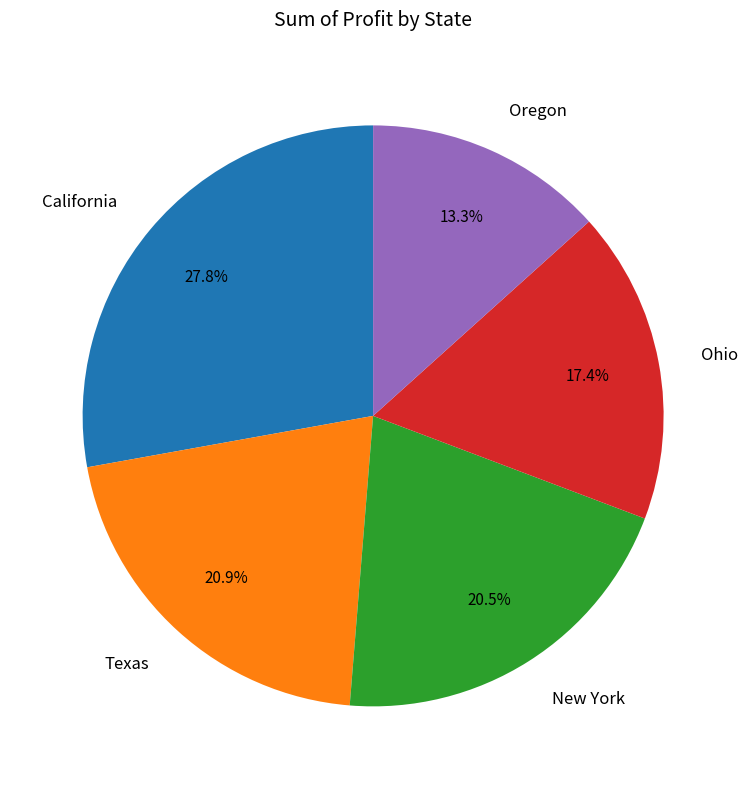

Which has a higher value, California or Texas?

California